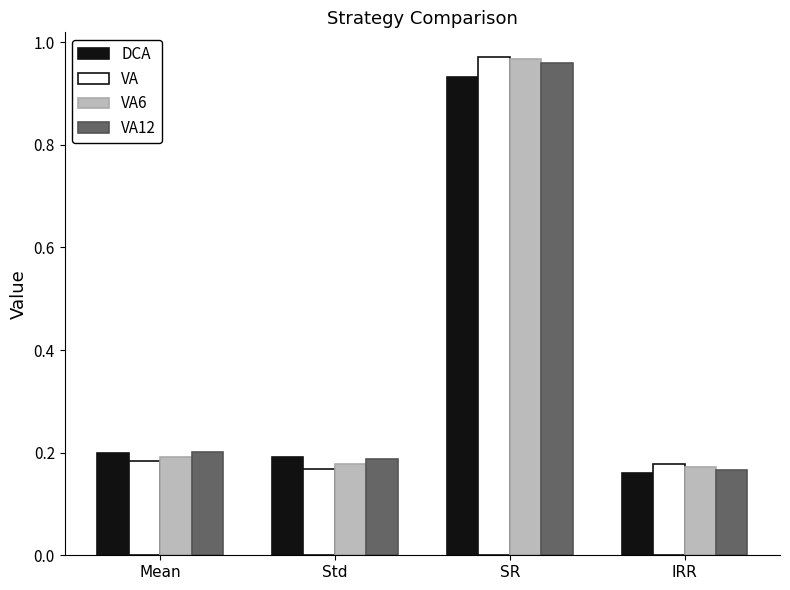

What is the total value across all series at Mean?

0.8